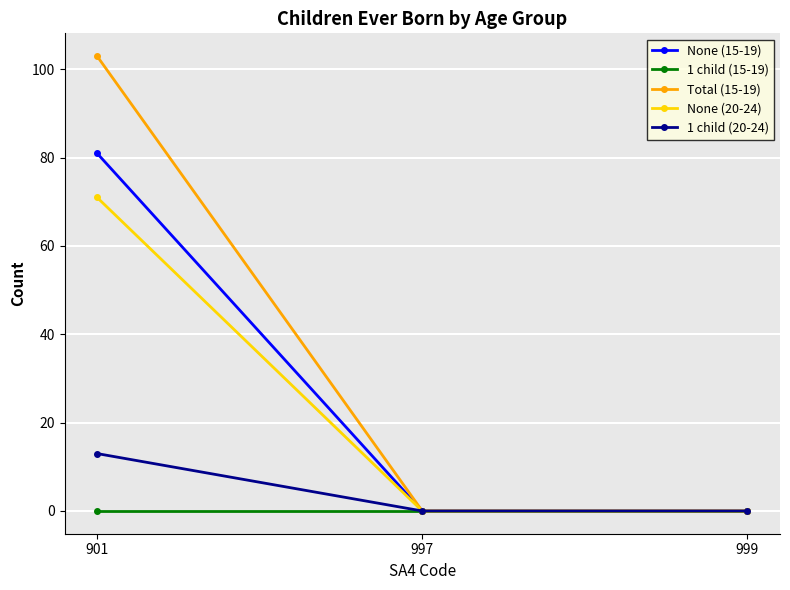

Reading left to right, transcribe all the data shown in this chart.

None (15-19): 81	0	0
1 child (15-19): 0	0	0
Total (15-19): 103	0	0
None (20-24): 71	0	0
1 child (20-24): 13	0	0